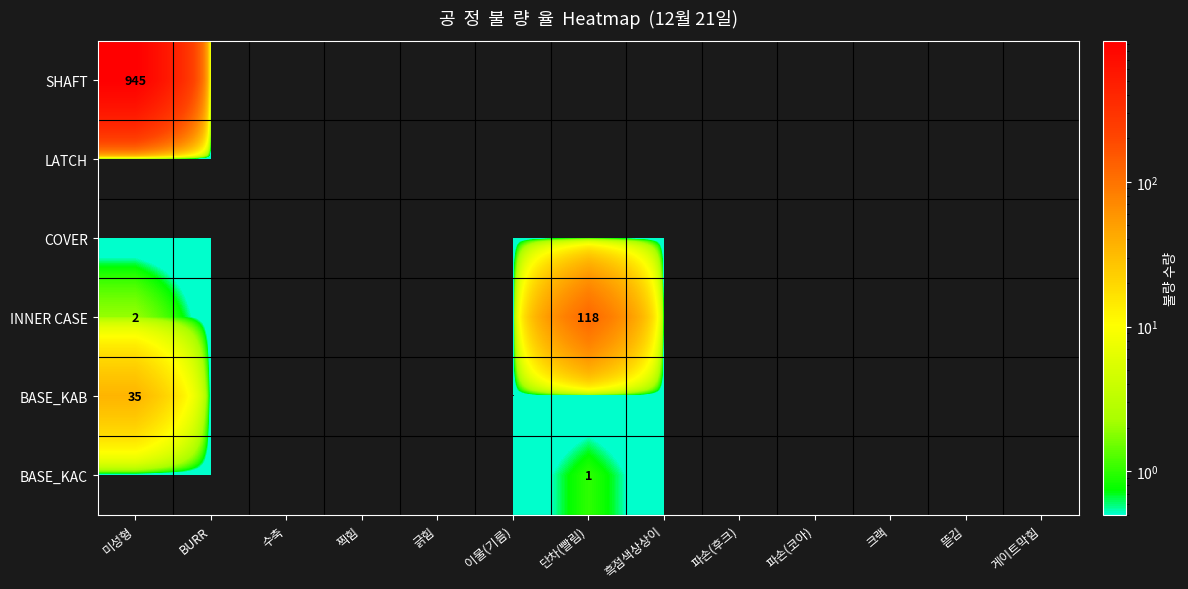

Which has a higher value, 미성형 or 뜯김?

미성형